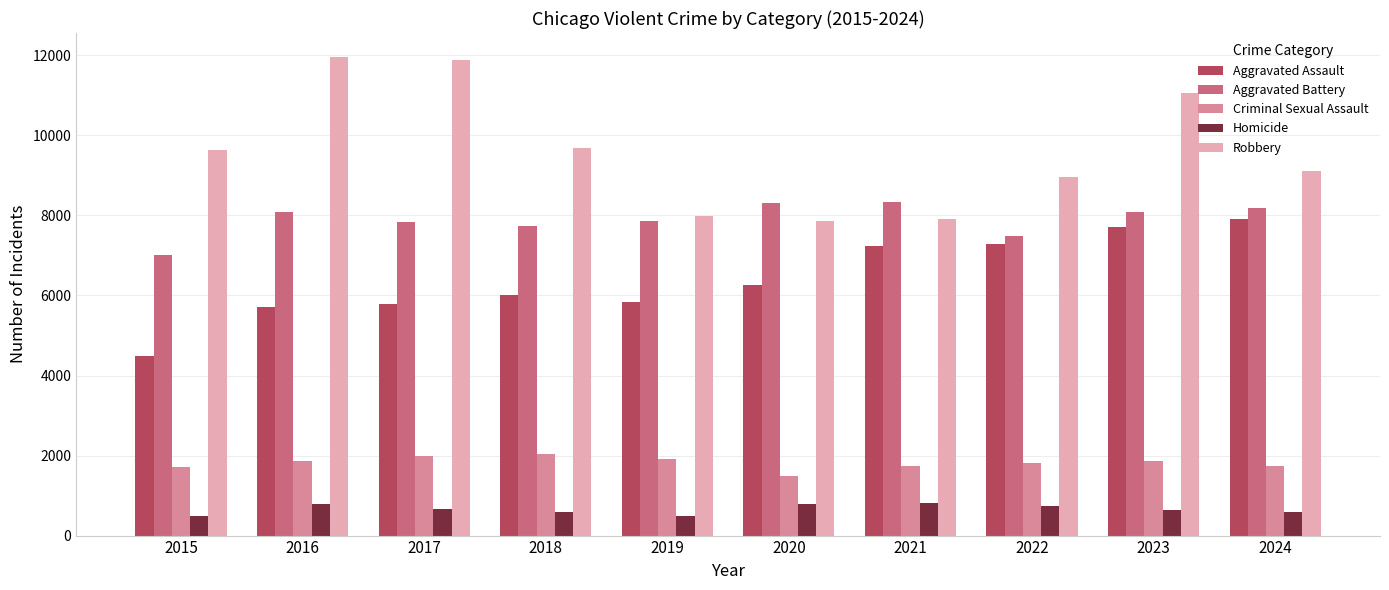

At which category is the sum across all series the highest?

2023